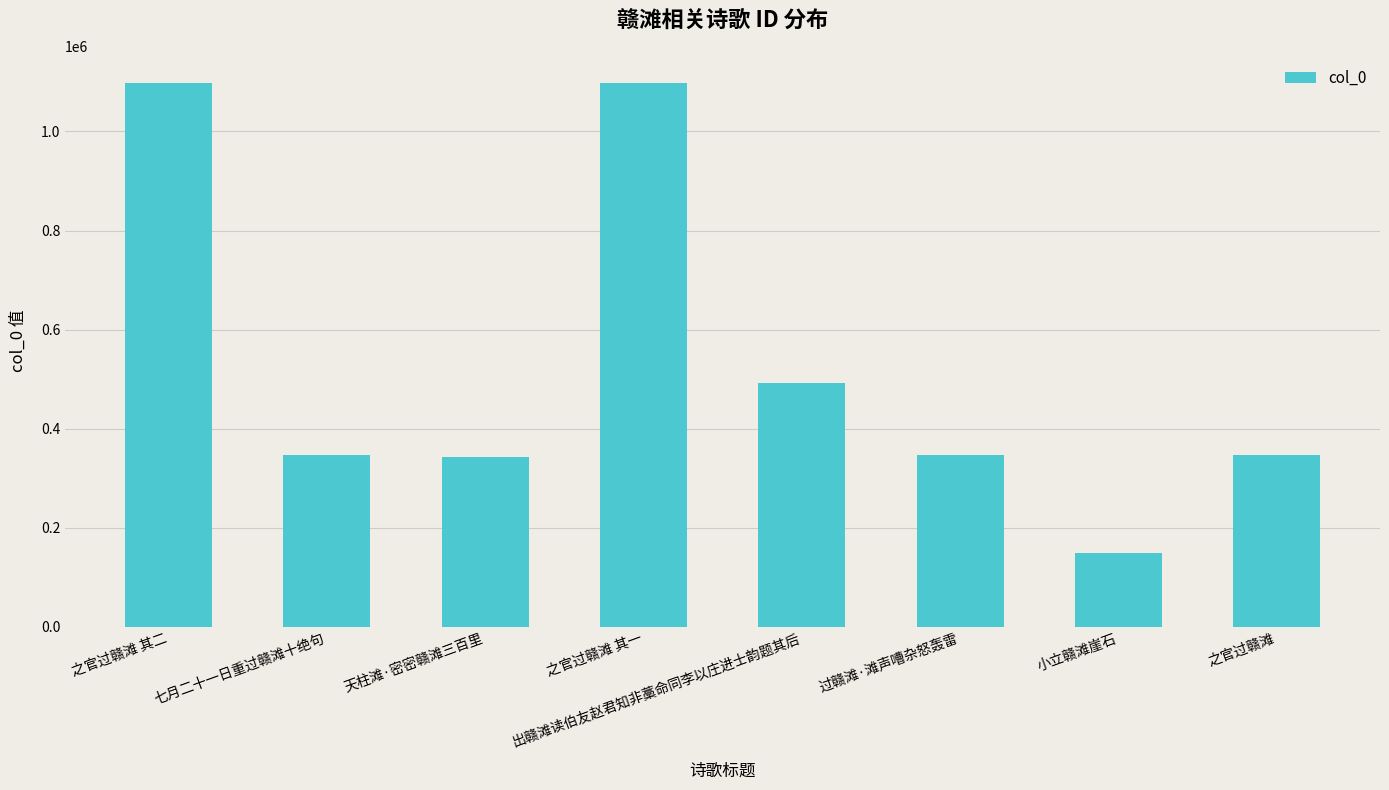

Count the number of data series in this chart.

1